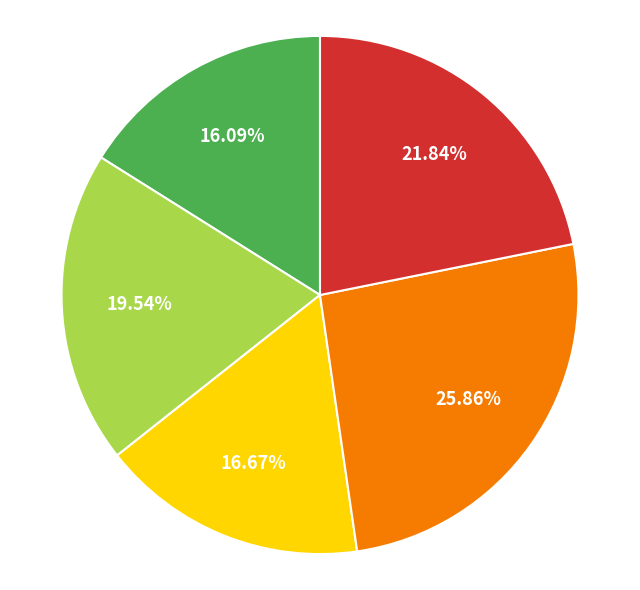

Is there a majority slice in this chart?

No